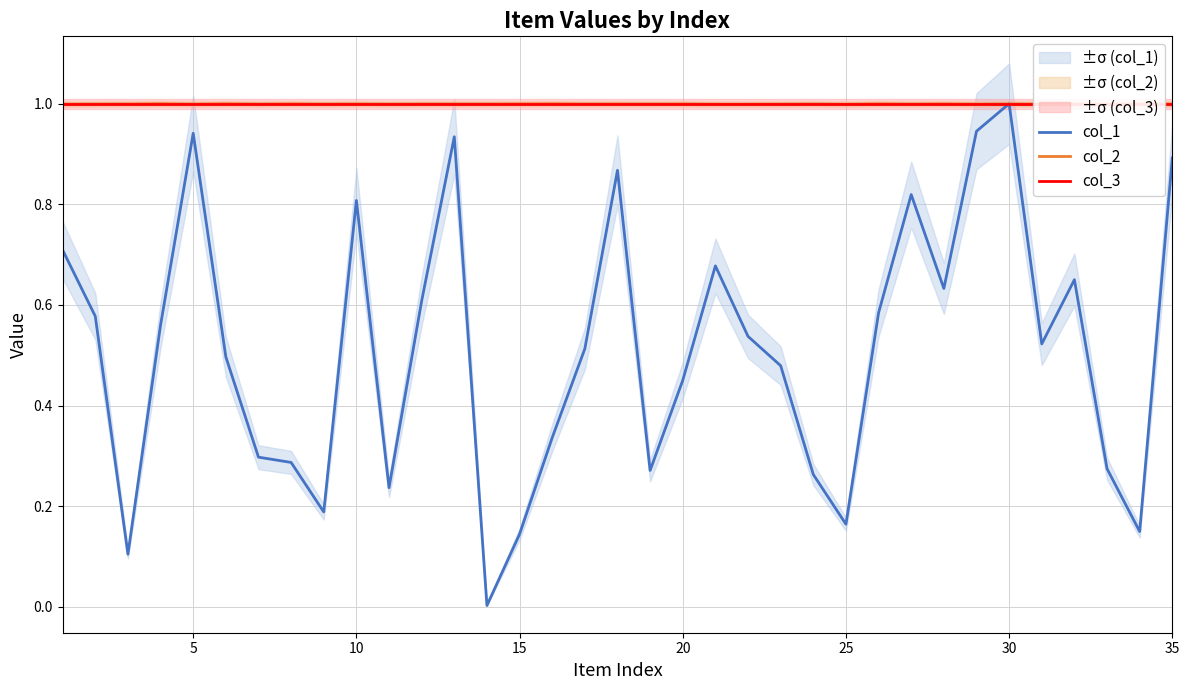

Is it true that col_1 equals 0.2 at 15?

False